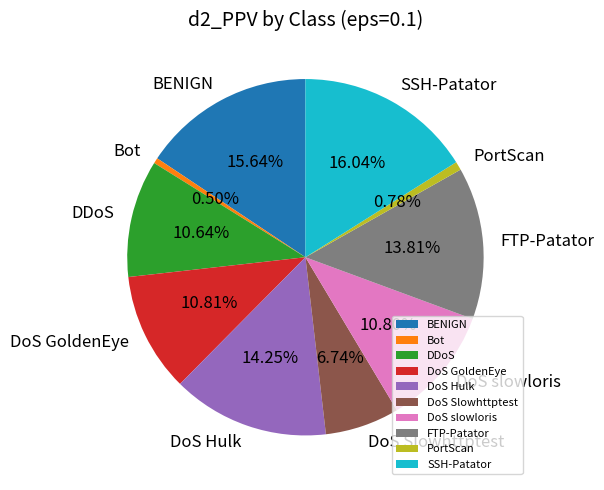

Is there any slice that represents more than half of the pie?

No